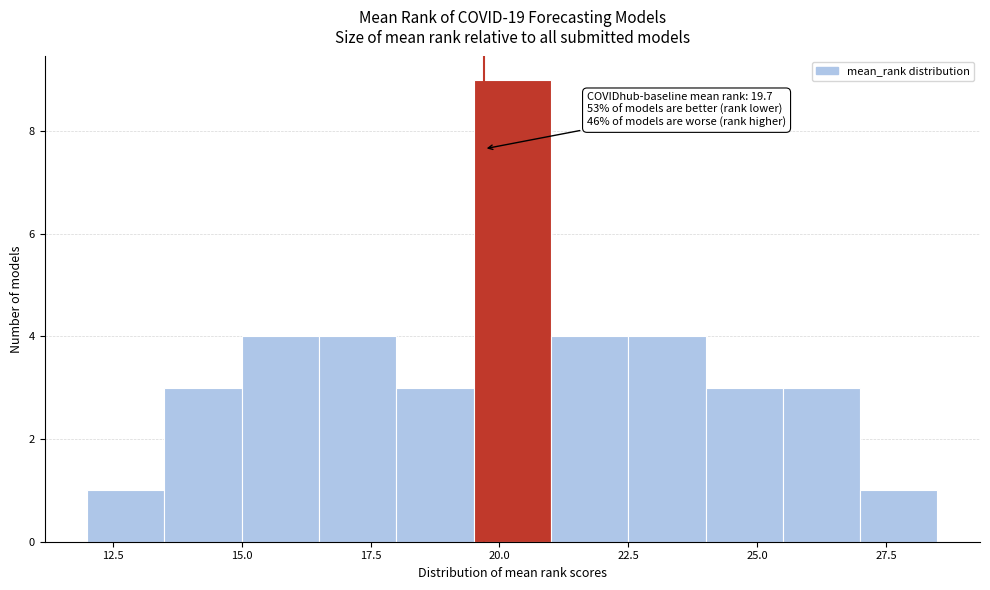

Read against the x-axis, roughly where is the centre of the tallest bar?

20.5